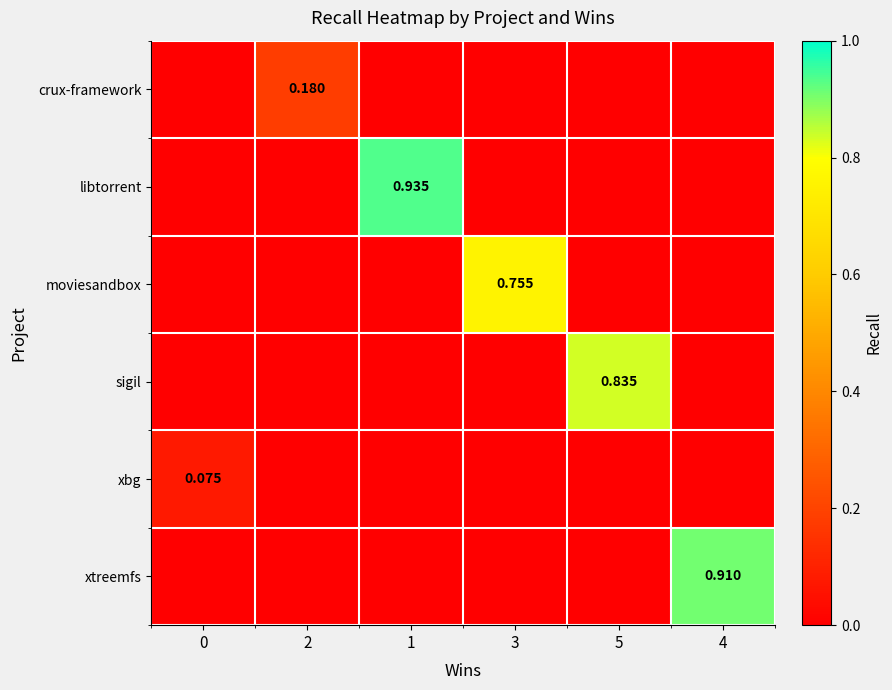

At which category is the sum across all series the highest?

1